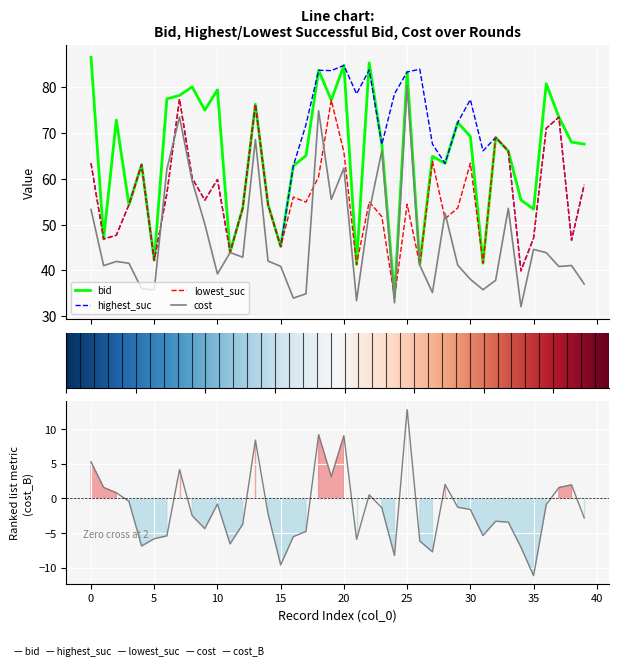

What are all the series names shown in the legend?

bid, highest_suc, lowest_suc, cost, cost_B